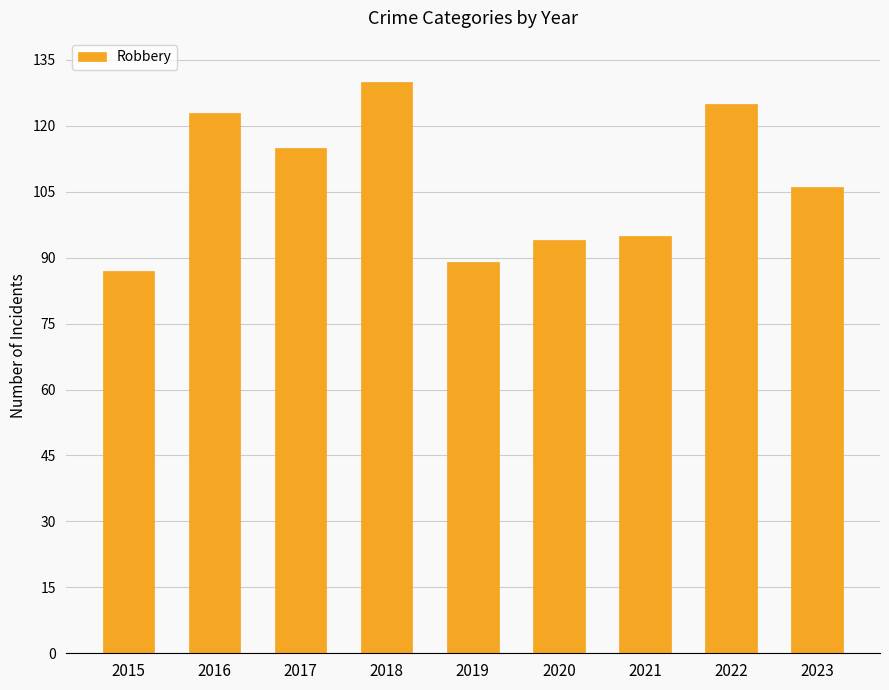

Reading right to left, list all the values displayed in this chart.

106	125	95	94	89	130	115	123	87